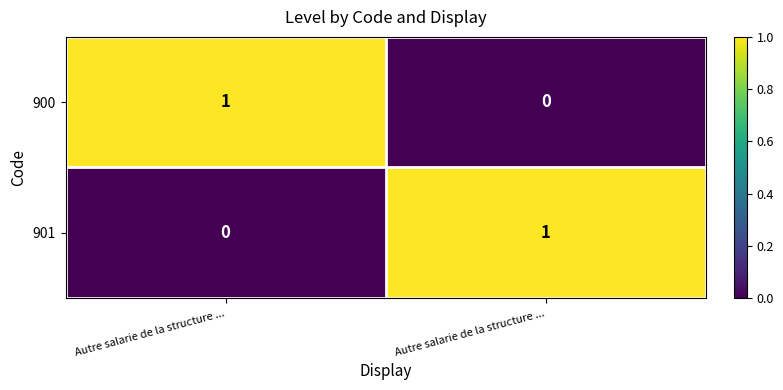

Reading right to left, what are all the values shown in this chart?

900: Autre salarie de la structure ...=0	Autre salarie de la structure ...=1
901: Autre salarie de la structure ...=1	Autre salarie de la structure ...=0